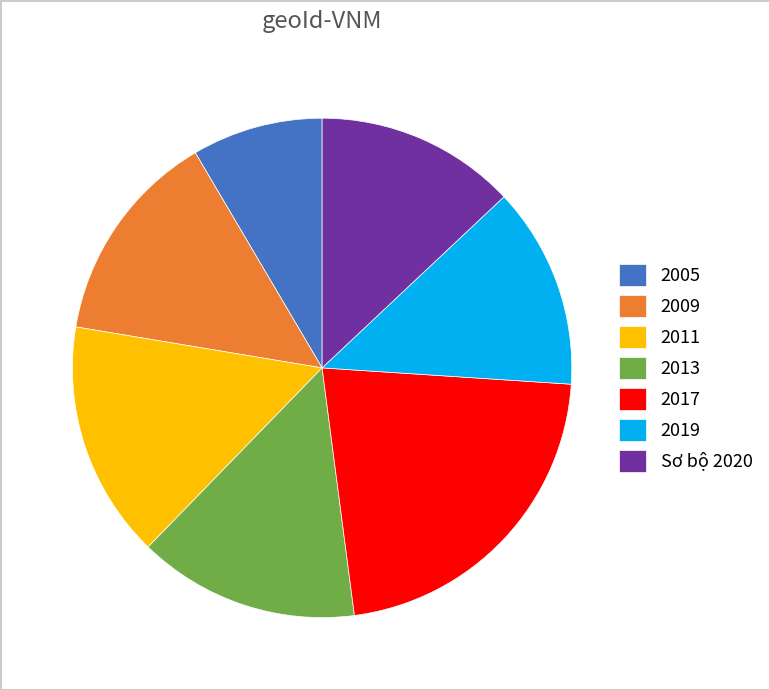

True or false: Sơ bộ 2020 accounts for 13% of the total.

True